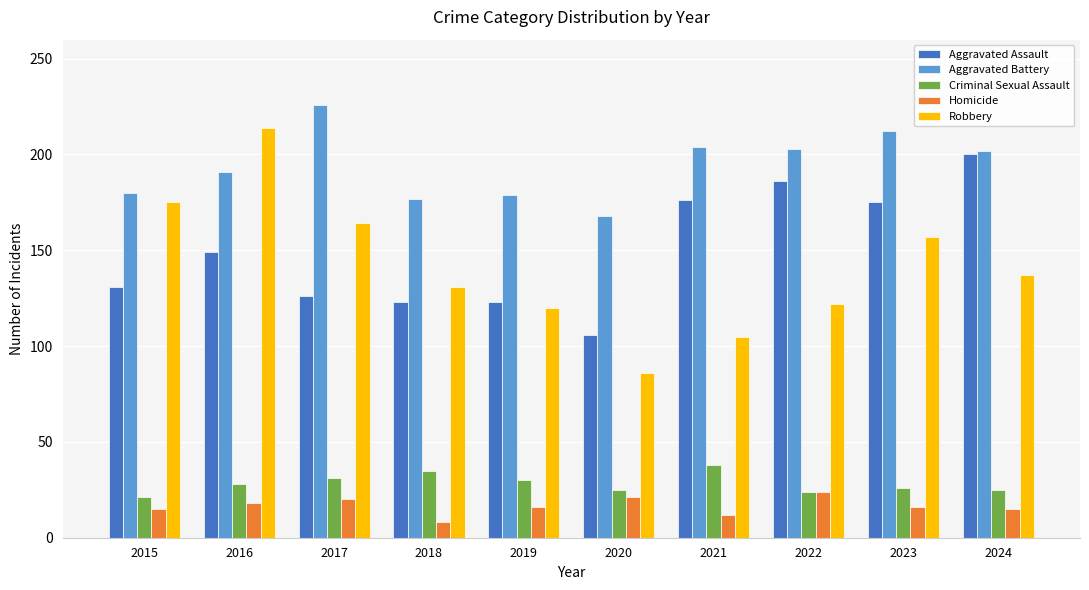

Count the number of data series in this chart.

5